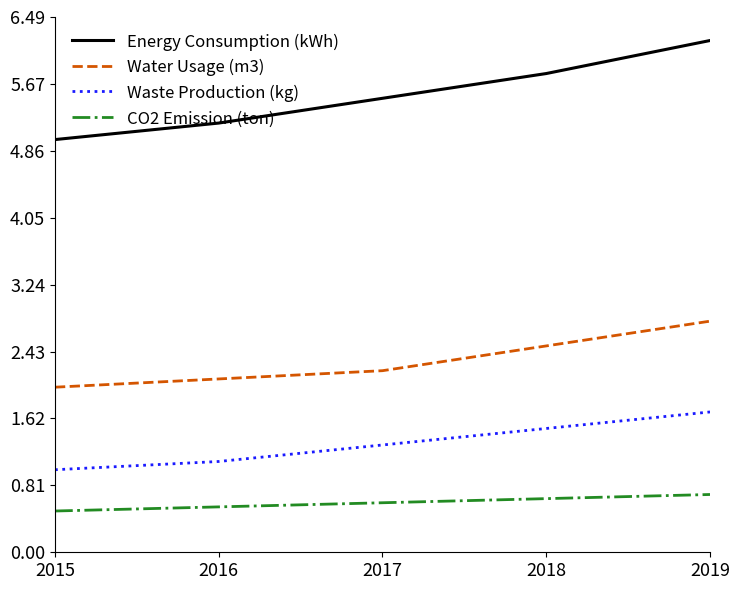

The value of Water Usage (m3) at 2019 is 16476. True or false?

False